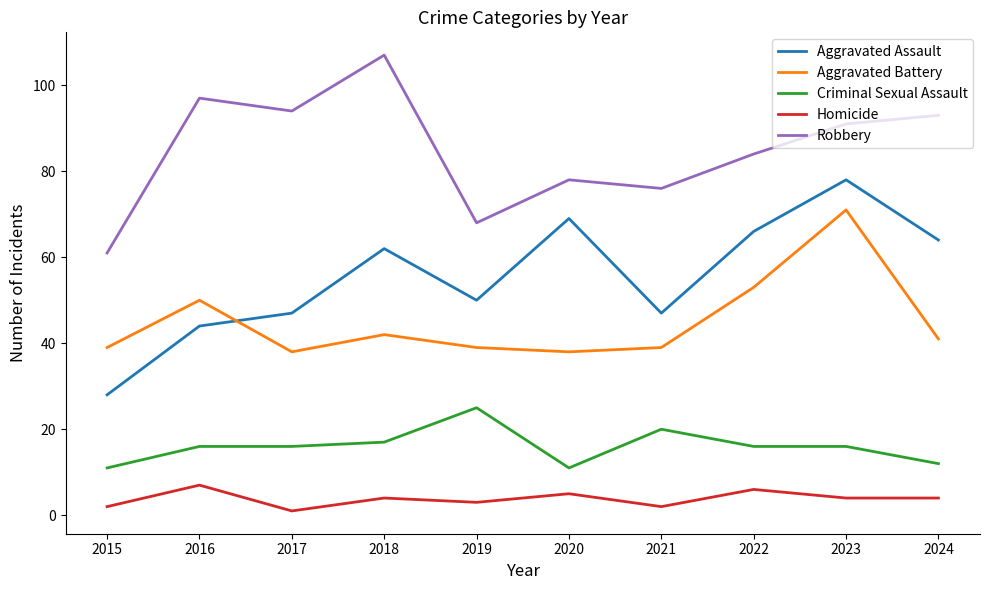

What are all the series names shown in the legend?

Aggravated Assault, Aggravated Battery, Criminal Sexual Assault, Homicide, Robbery